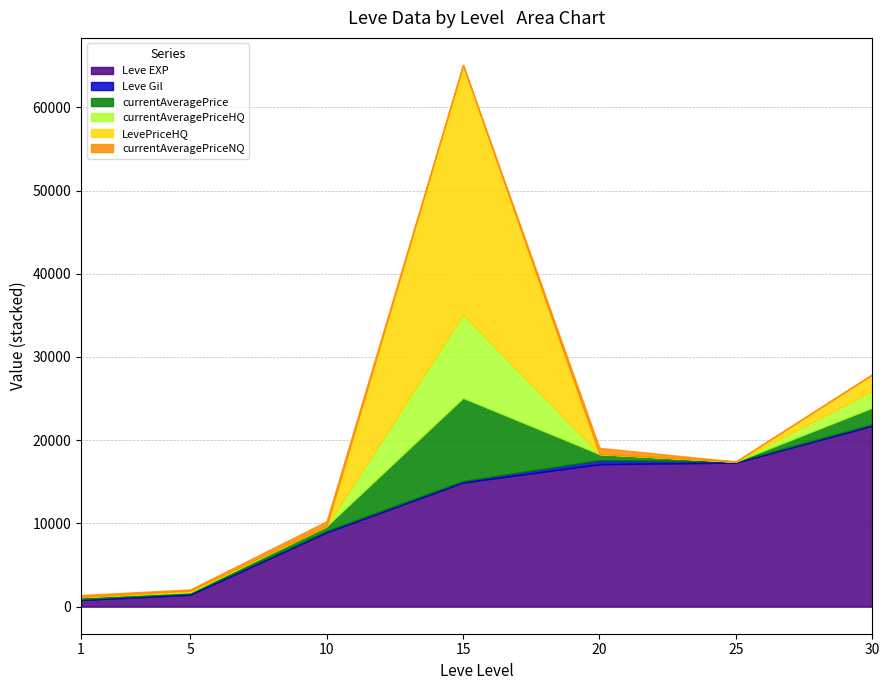

In currentAveragePriceNQ, how many points are higher than both neighbors (excluding endpoints)?

2